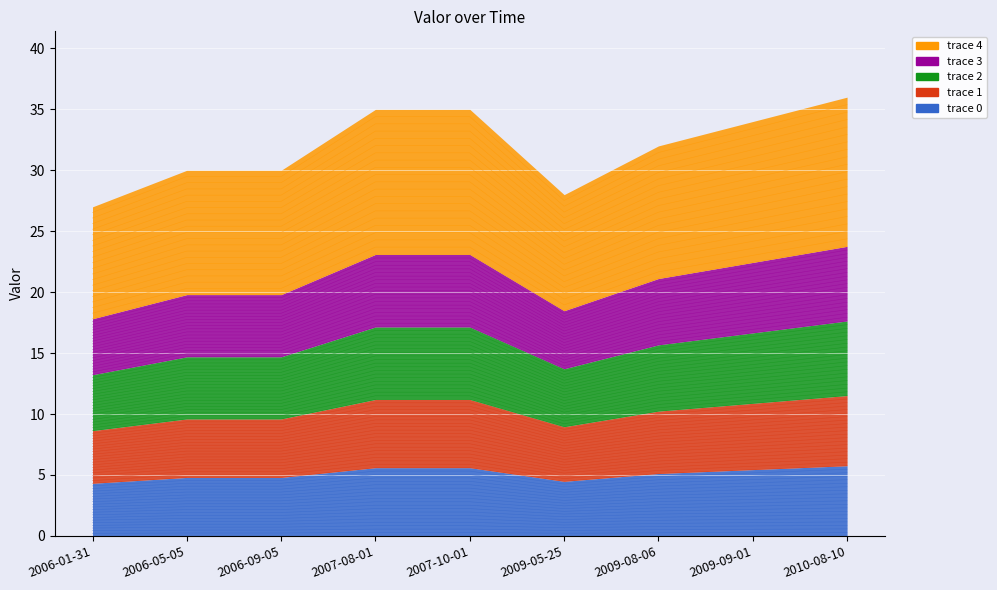

The chart shows a value of 1.1 at 2009-05-25. True or false?

False